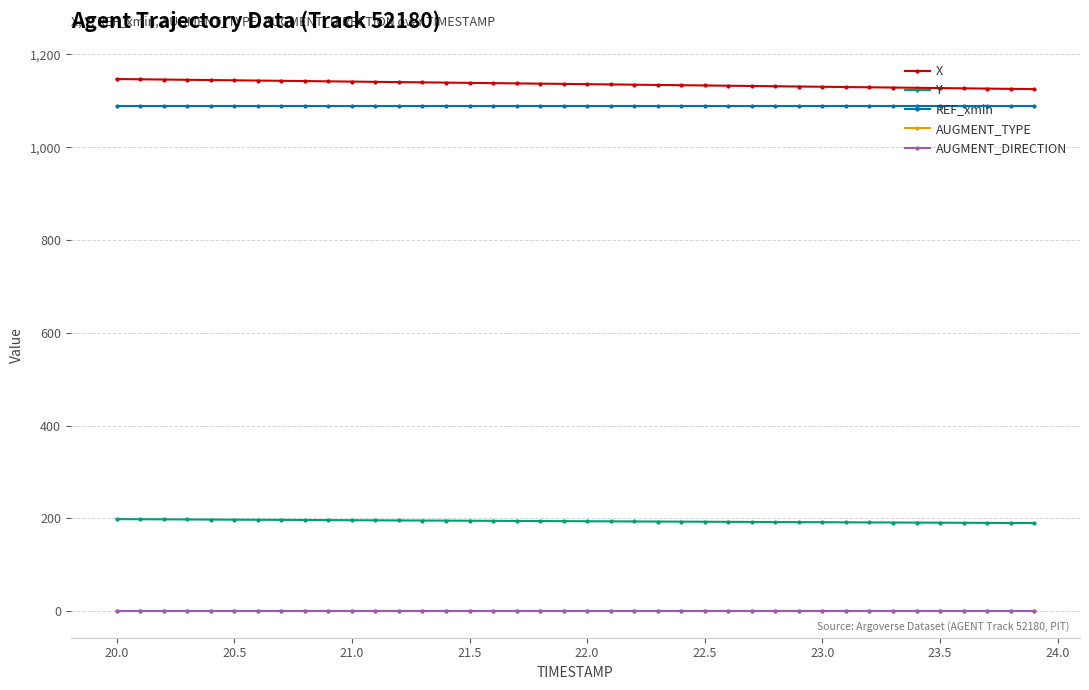

True or false: AUGMENT_TYPE and REF_xmin intersect in this chart.

False